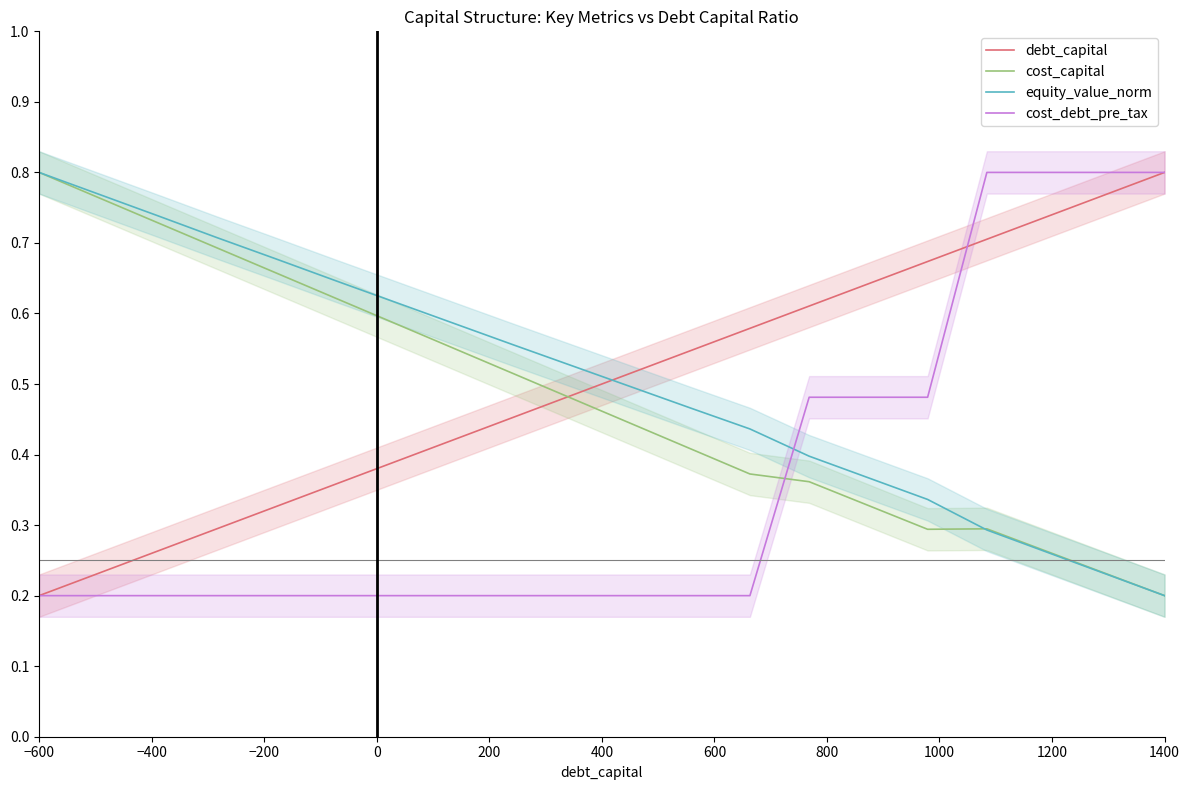

What is the difference between the maximum and minimum values in the cost_debt_pre_tax series?

0.6